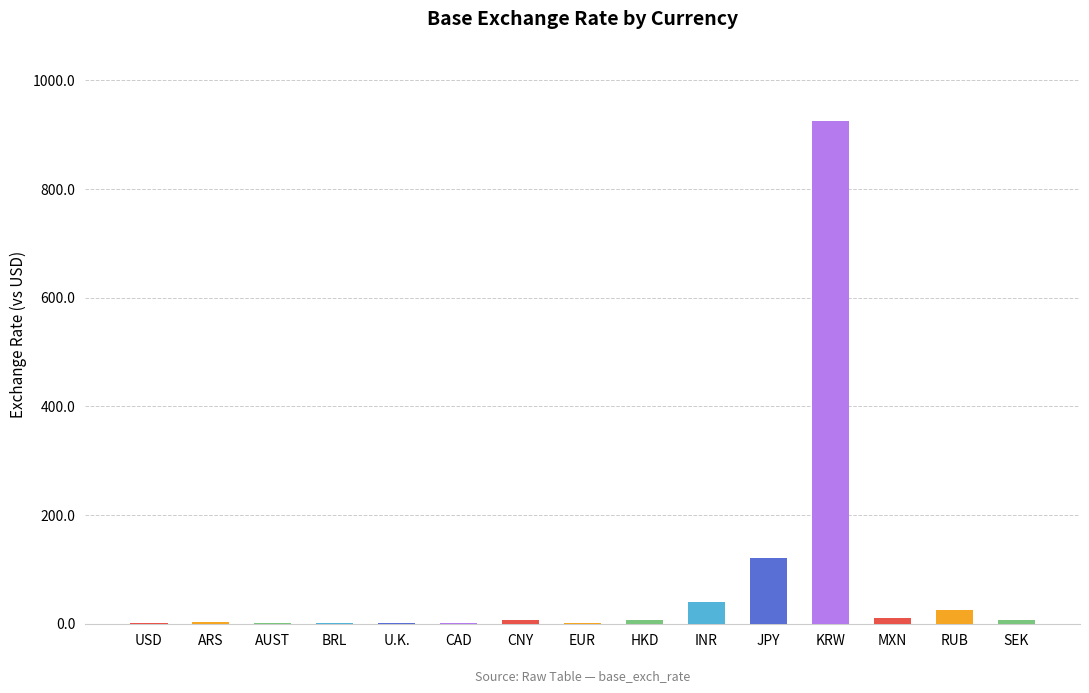

What is the maximum value shown in the chart?

924.7